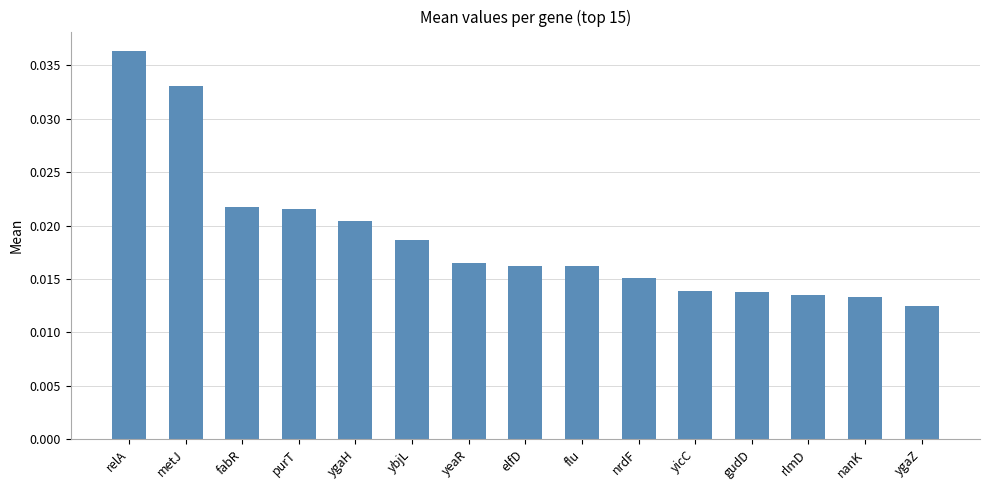

What position from the left is ygaZ?

15